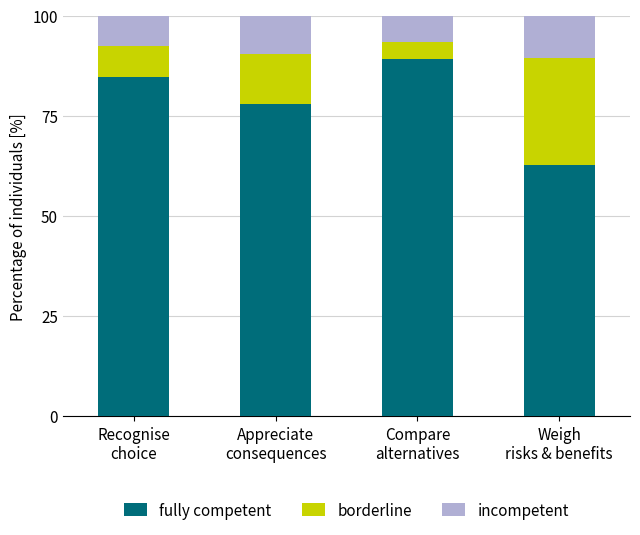

What is the lowest value of the fully competent series?

62.6